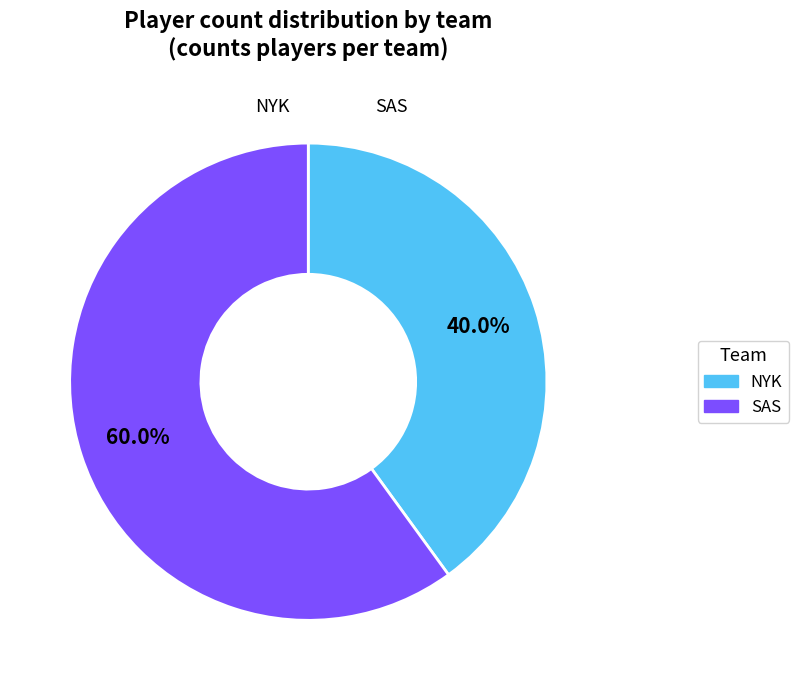

What is the ratio of the value at SAS to the value at NYK?

1.5